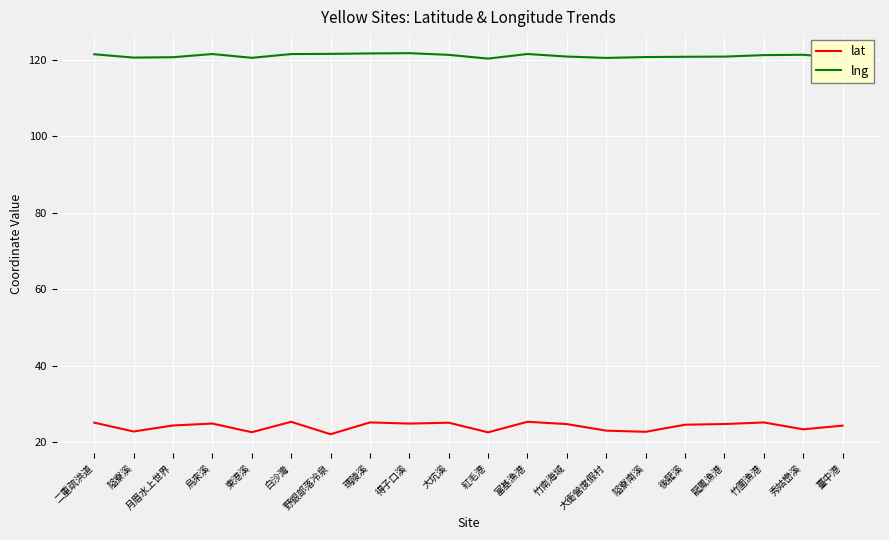

The lat series shows 38.6 at 隘寮南溪. True or false?

False